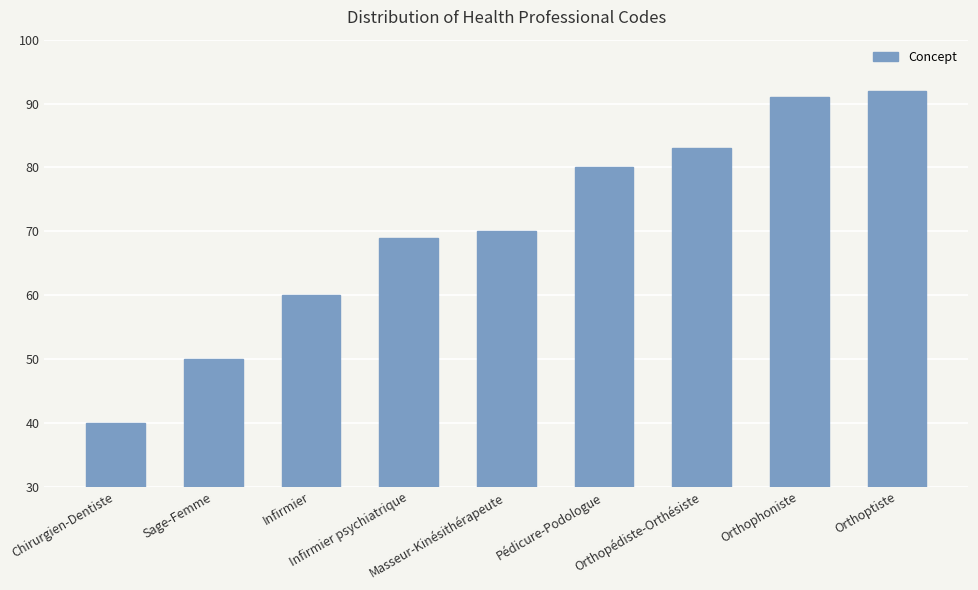

What is the sum of all values?

635